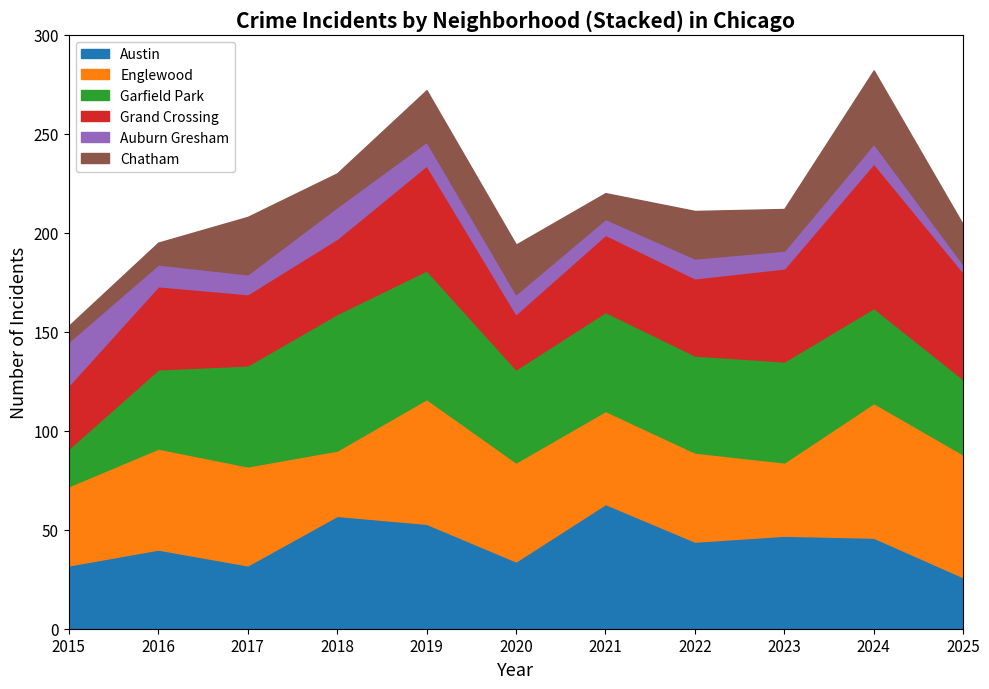

What is the average value of the Austin series?

43